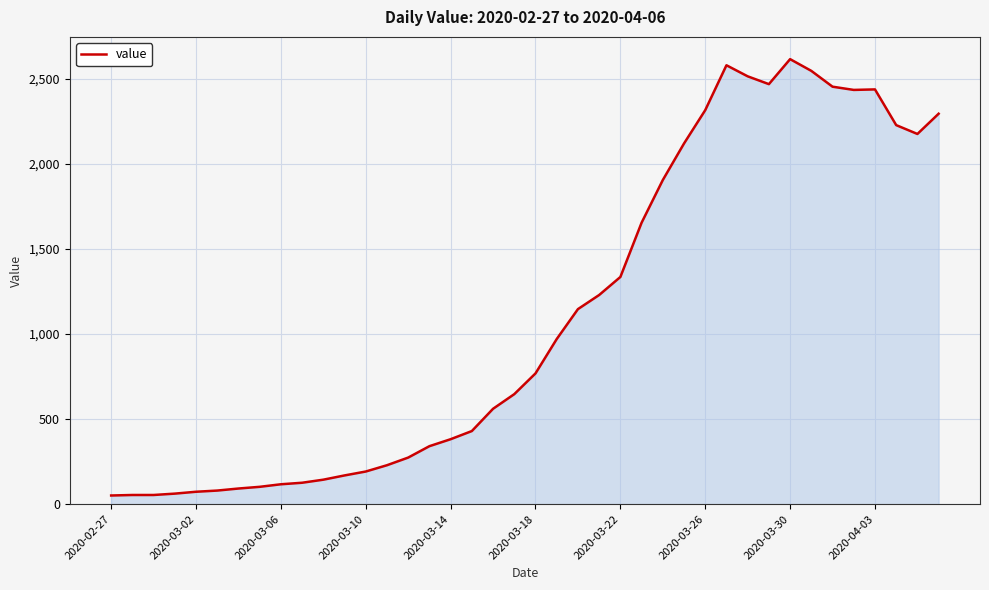

What is the greatest value displayed?

2617